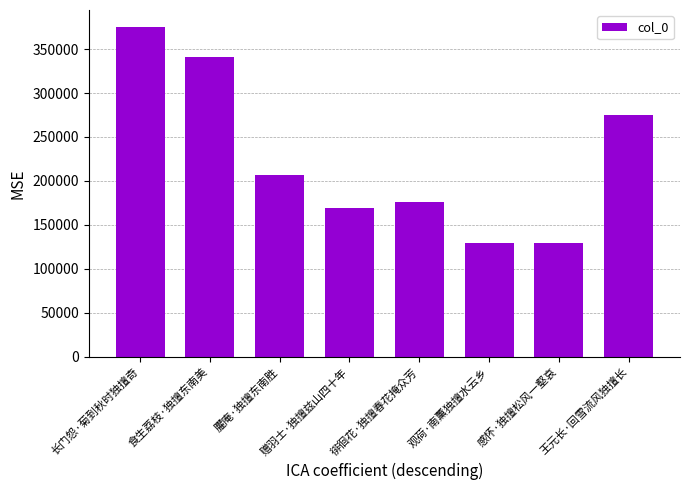

Which label corresponds to the largest value in the chart?

长门怨·菊到秋时独擅奇